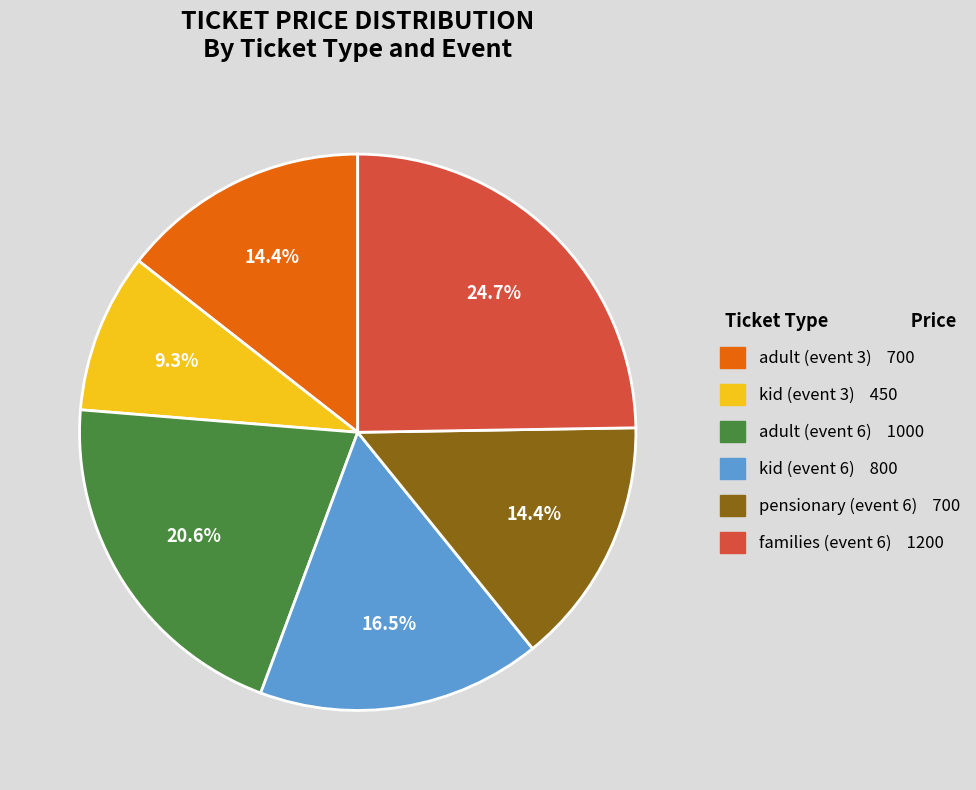

Which category has the biggest portion of the pie?

families (event 6)